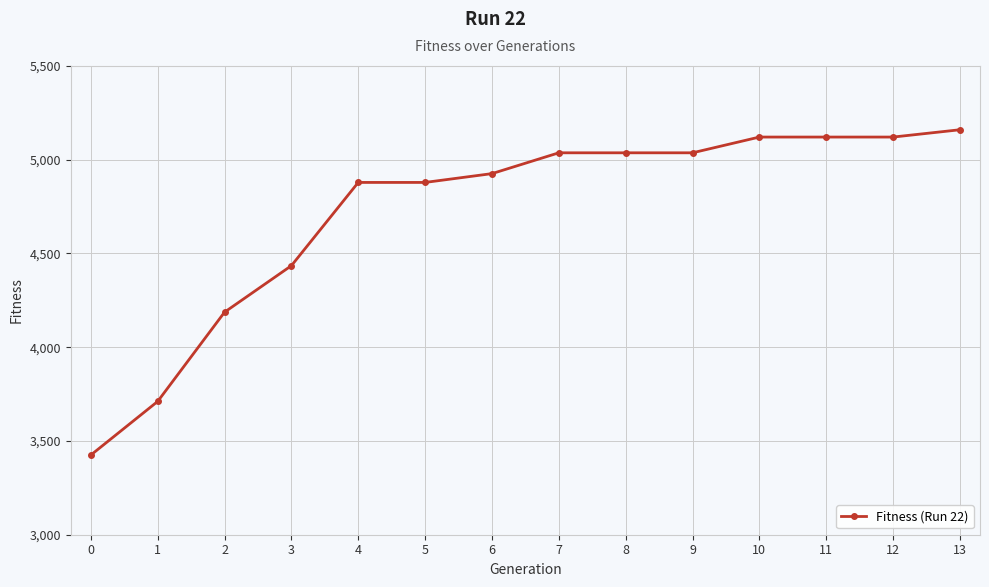

What value does the data have at 6, to the nearest 100?

4900